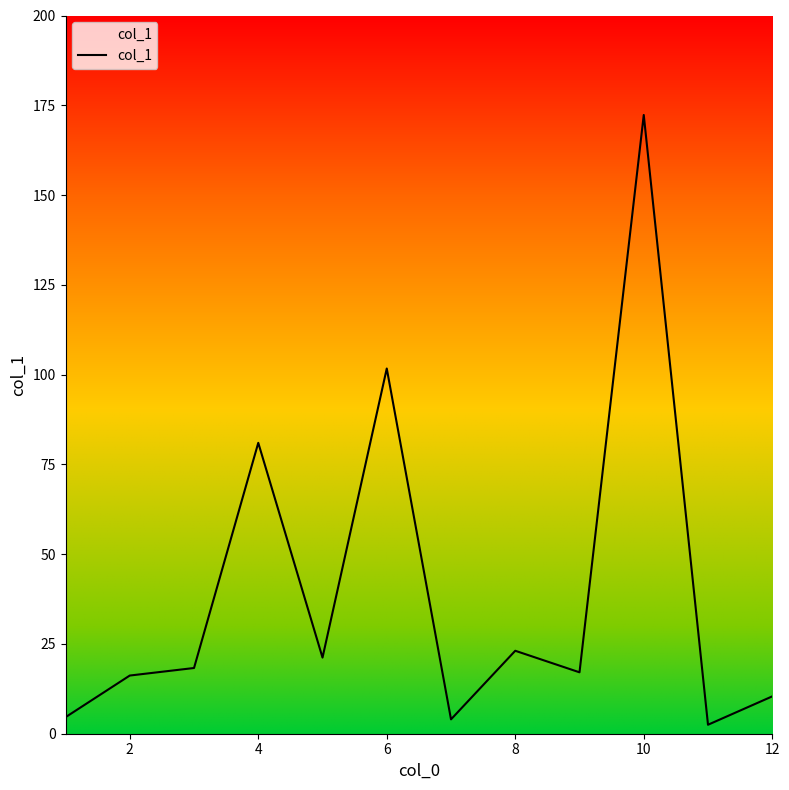

What is the maximum value shown in the chart?

172.3